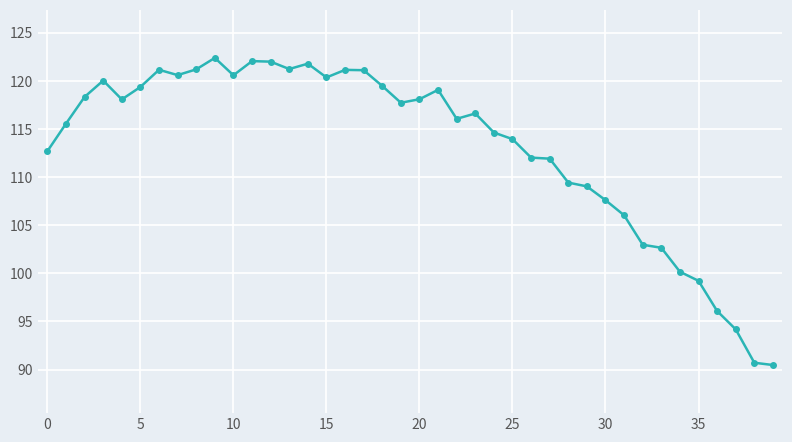

What is the minimum value shown in the chart?

90.5